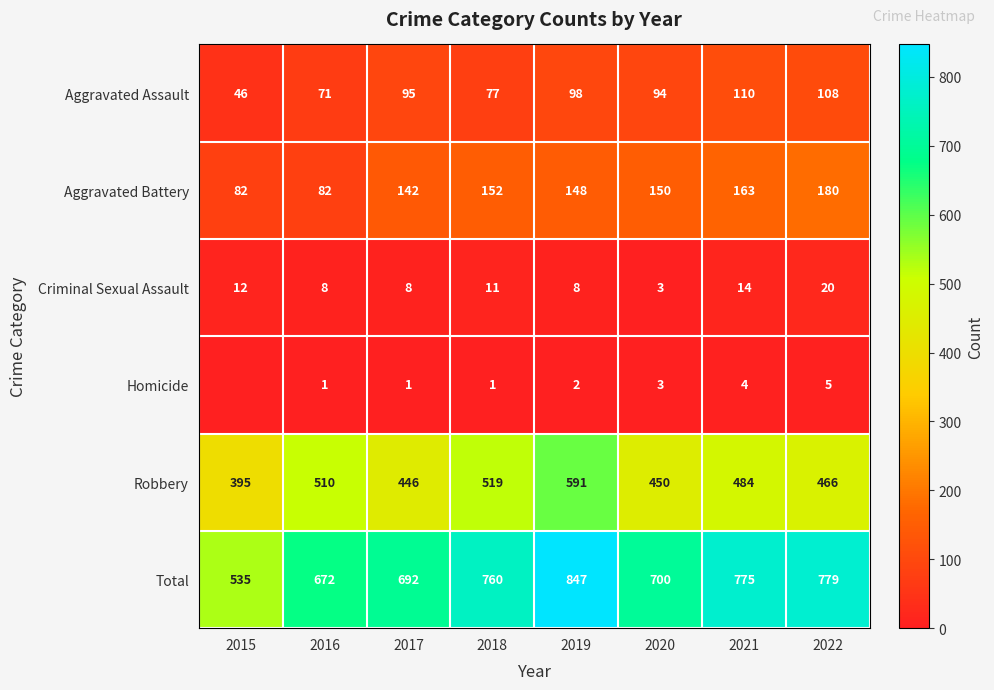

What is the difference between the highest and lowest values at 2017?

691